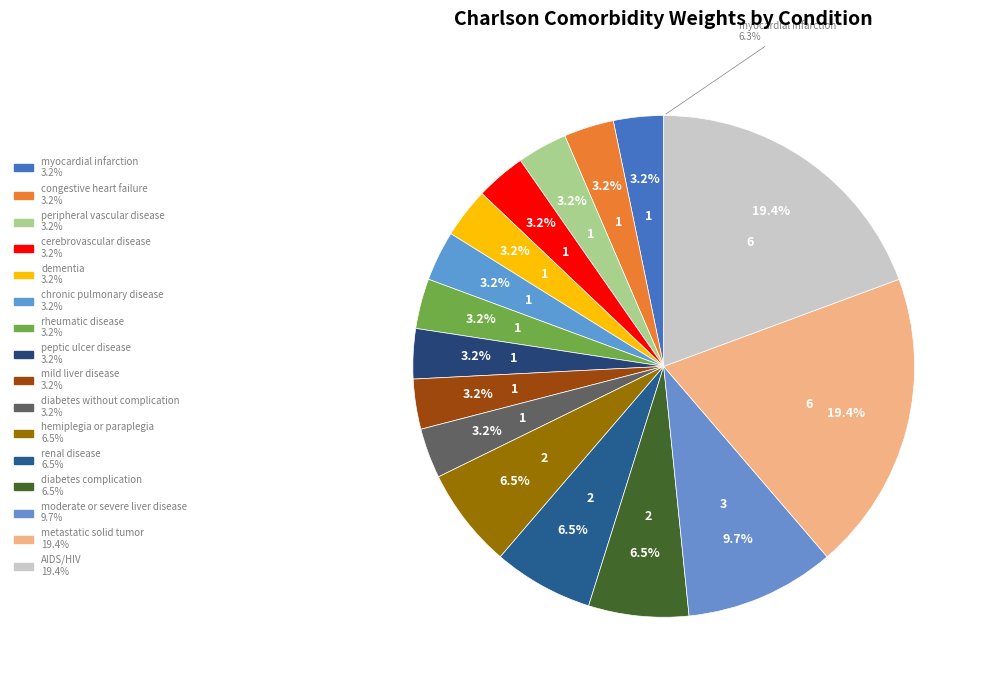

To the nearest percent, what percentage of the pie is renal disease?

6%